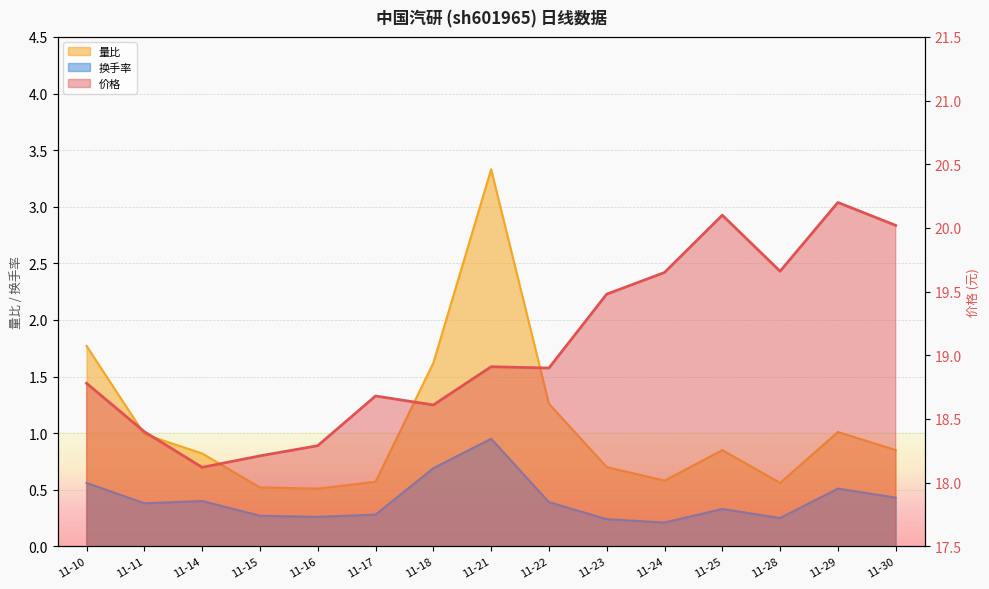

True or false: 价格 and 量比 intersect in this chart.

False